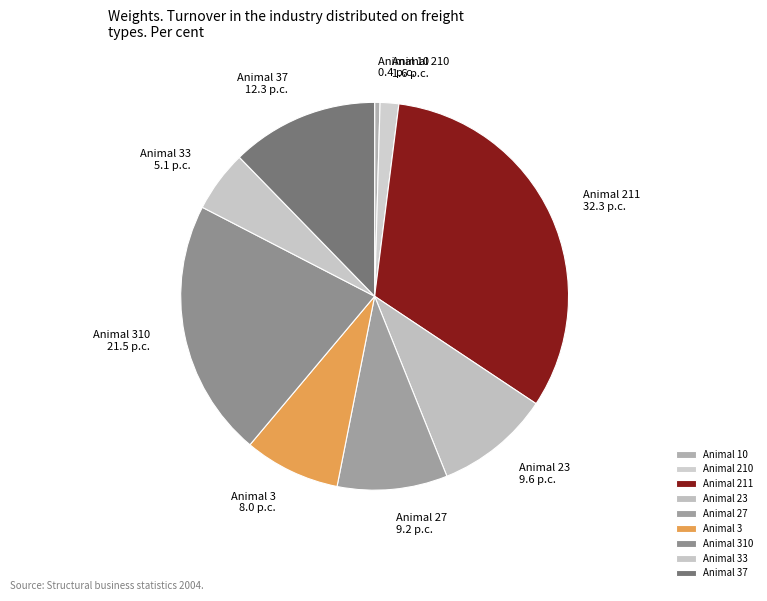

Is the sum of Animal 210 and Animal 37 greater than half?

No